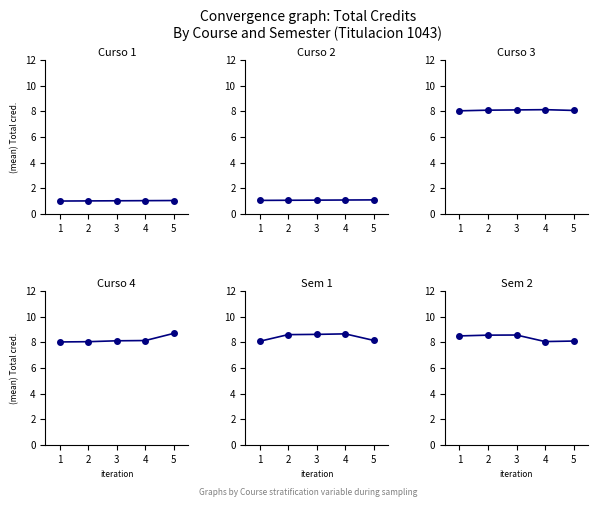

What is the total value across all series at 2?

35.4